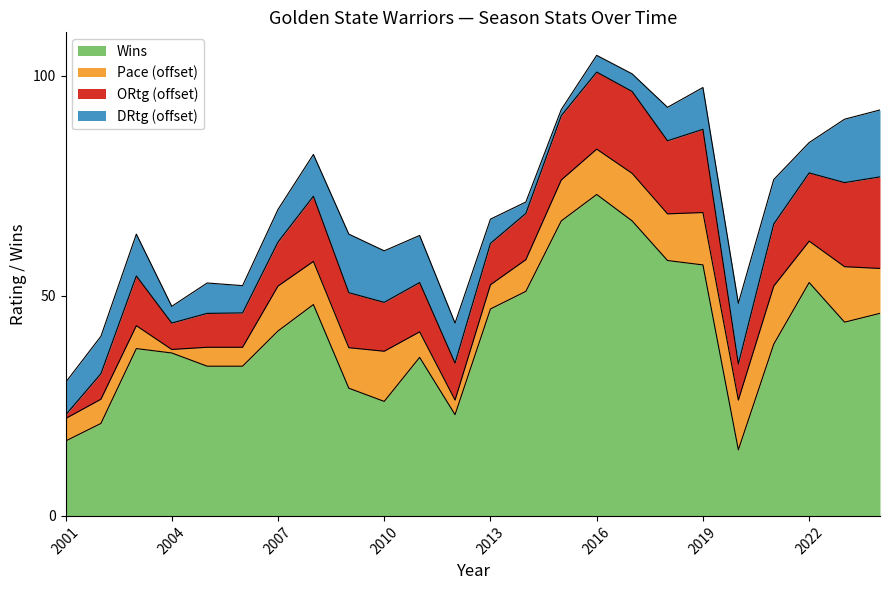

List the labels in order of Pace value, largest first.

2021, 2023, 2019, 2010, 2020, 2017, 2018, 2016, 2007, 2024, 2008, 2022, 2015, 2009, 2014, 2011, 2002, 2013, 2003, 2001, 2005, 2006, 2012, 2004